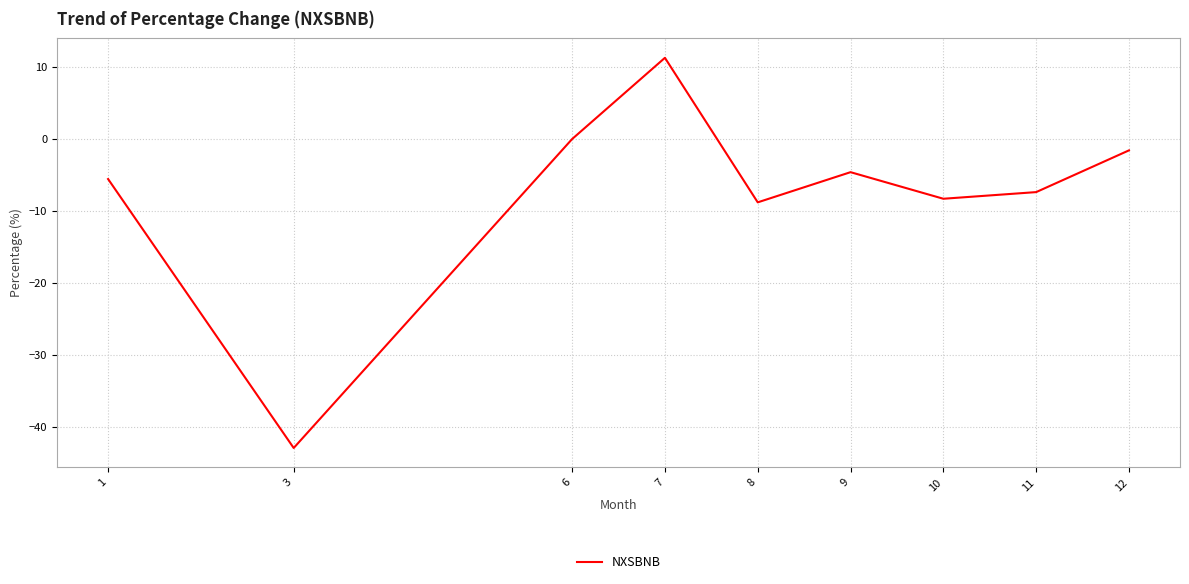

What is the smallest value displayed?

-42.9